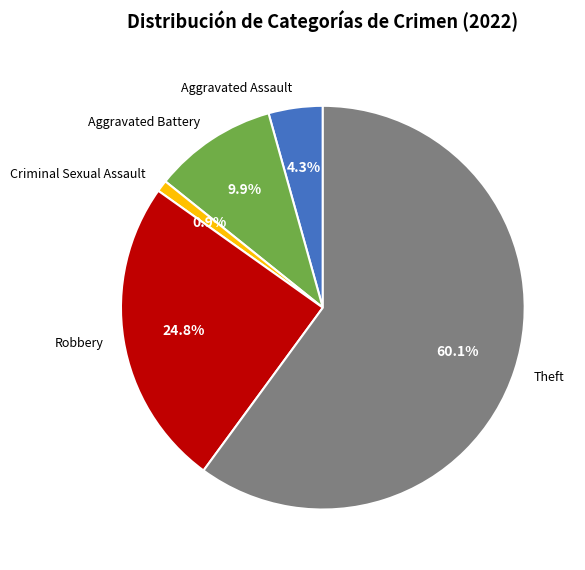

What percentage is the Aggravated Battery slice, to the nearest percent?

10%